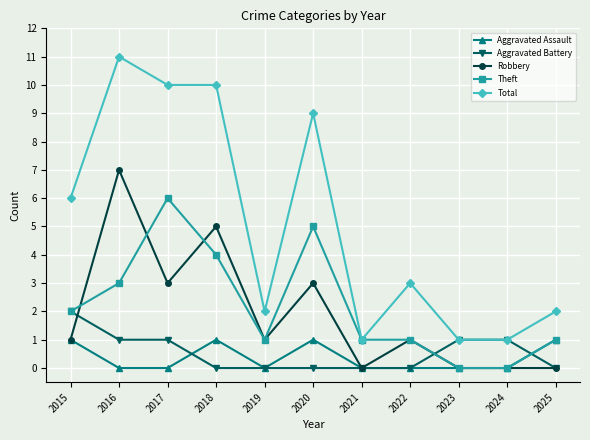

At which category does Theft reach its first local valley?

2019